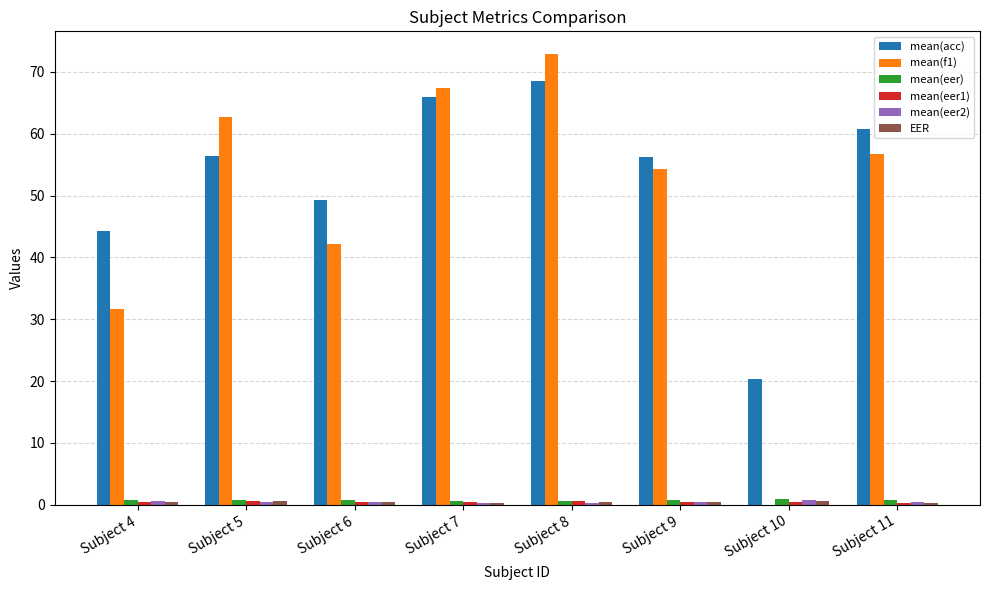

Are the bars grouped side by side (vs. stacked)?

Yes